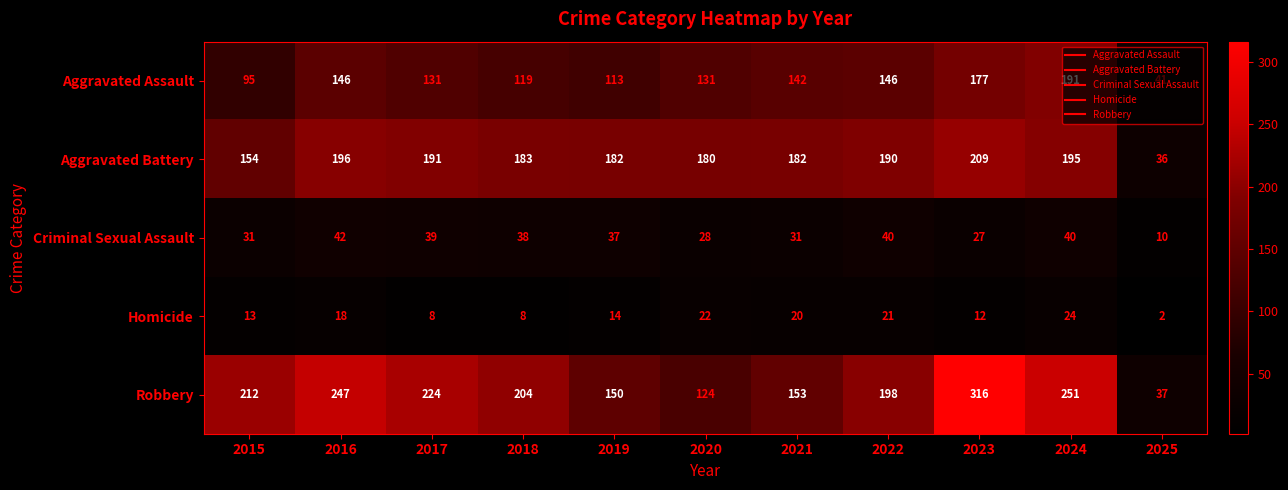

What is the spread (max minus min) of values at 2018?

196